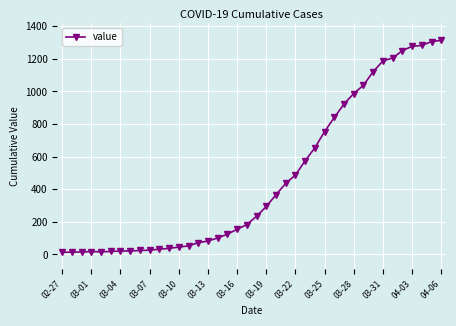

What is the maximum value shown in the chart?

1313